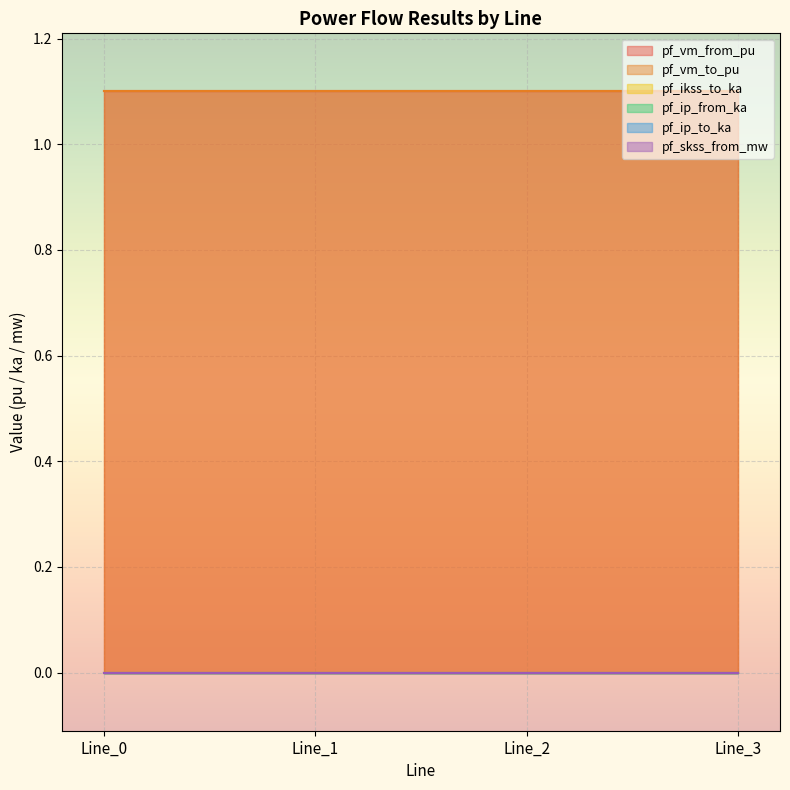

What value does the pf_vm_to_pu series have at Line_0?

1.1